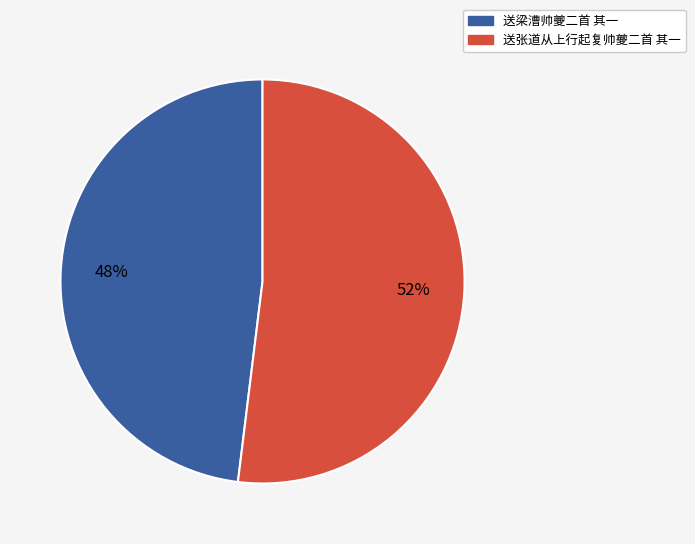

To the nearest percent, what is the difference between the 送张道从上行起复帅夔二首 其一 and 送梁漕帅夔二首 其一 slice percentages?

4%